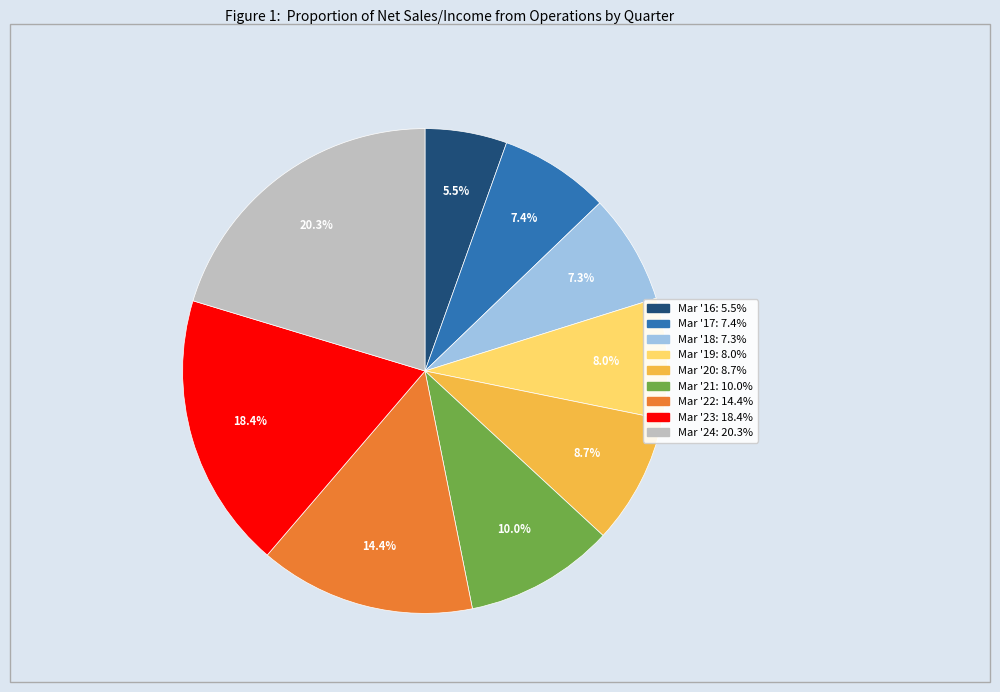

To the nearest percent, what is the difference between the largest and smallest slice percentages?

15%